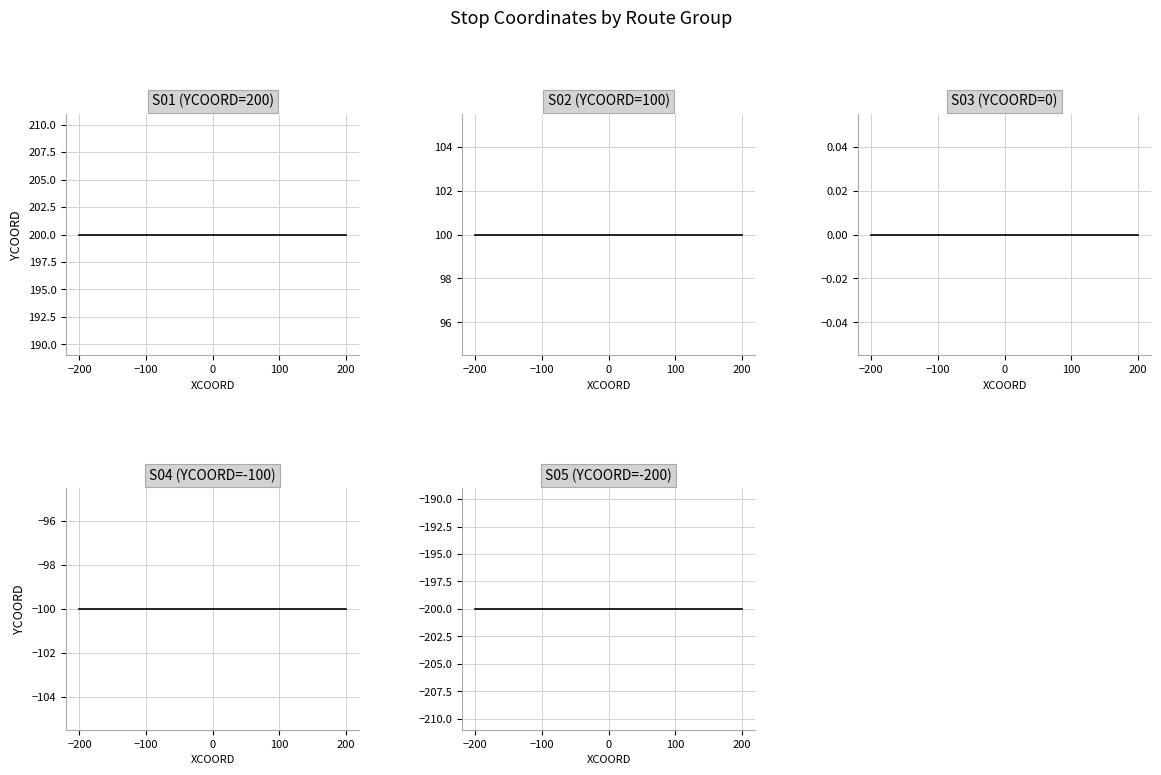

Reading right to left, transcribe all the data shown in this chart.

S01 (YCOORD=200): 200	200	200	200	200
S02 (YCOORD=100): 100	100	100	100	100
S03 (YCOORD=0): 0	0	0	0	0
S04 (YCOORD=-100): -100	-100	-100	-100	-100
S05 (YCOORD=-200): -200	-200	-200	-200	-200